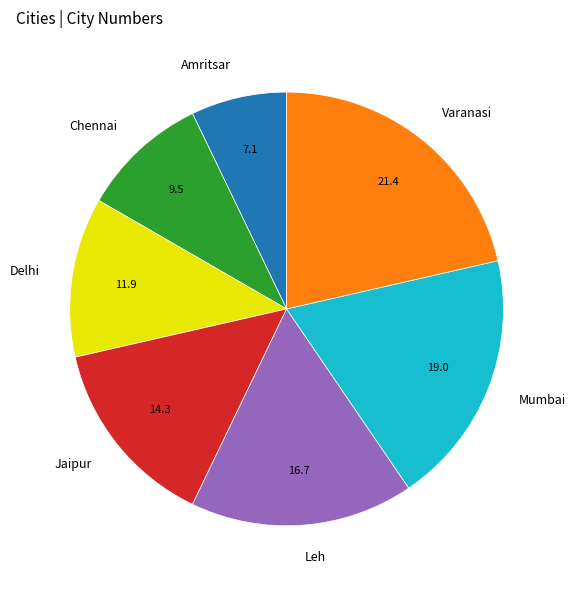

Which slice is the smallest?

Amritsar